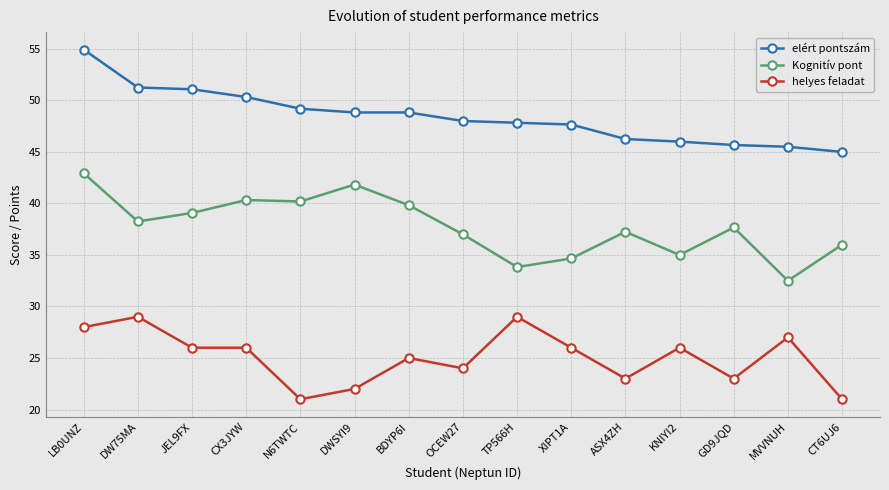

How many categories are shown in the chart?

15